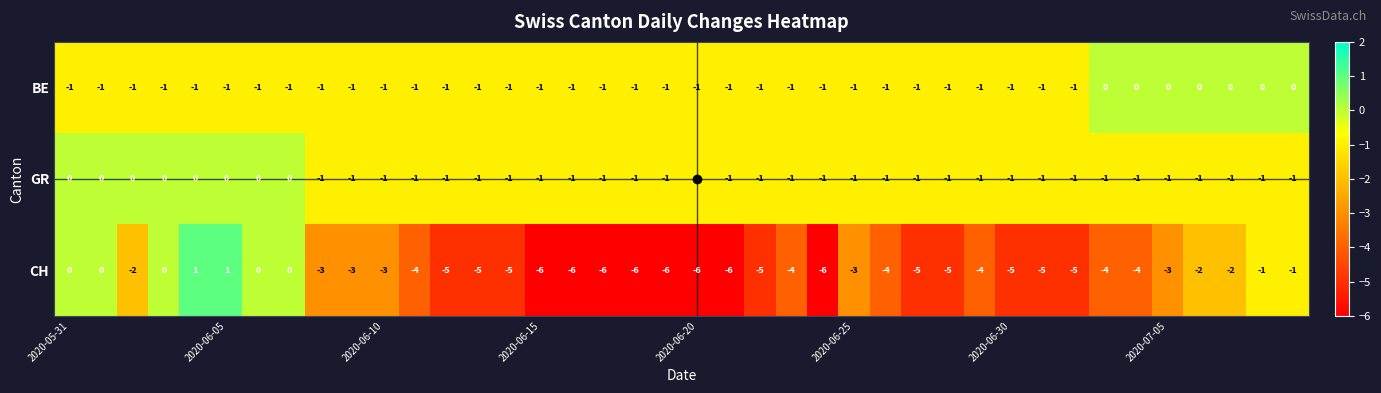

Count the BE values in the range -1 to 0.

40